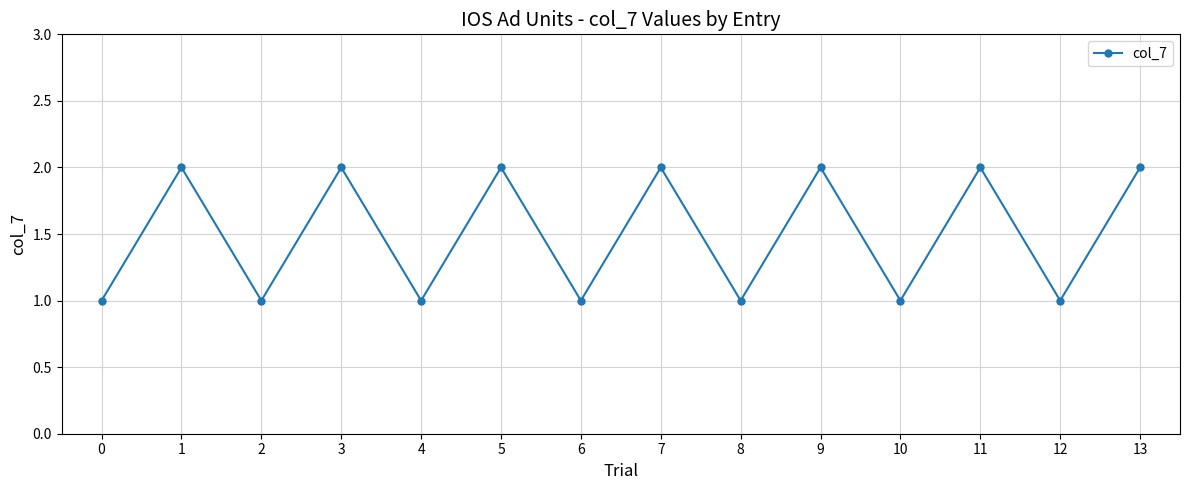

Reading right to left, what are all the values shown in this chart?

13=2	12=1	11=2	10=1	9=2	8=1	7=2	6=1	5=2	4=1	3=2	2=1	1=2	0=1